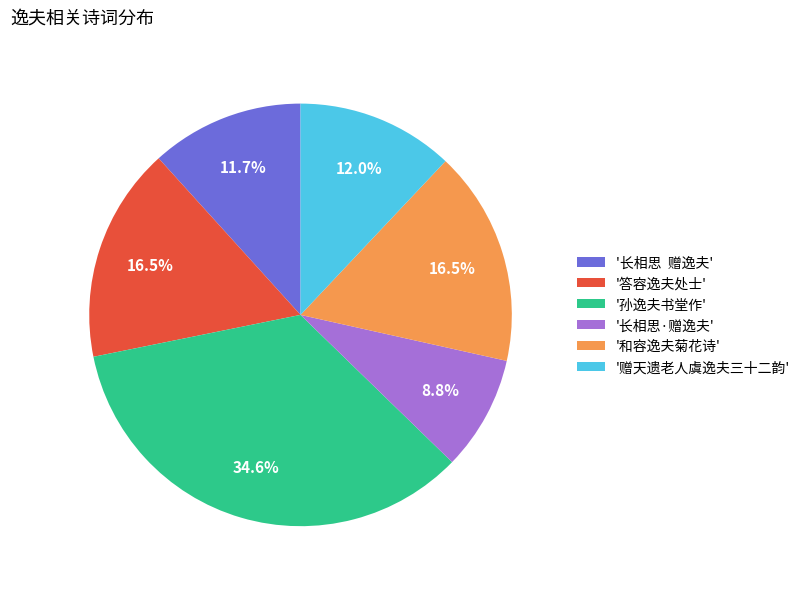

Between '长相思·赠逸夫' and '赠天遗老人虞逸夫三十二韵', which is larger?

'赠天遗老人虞逸夫三十二韵'